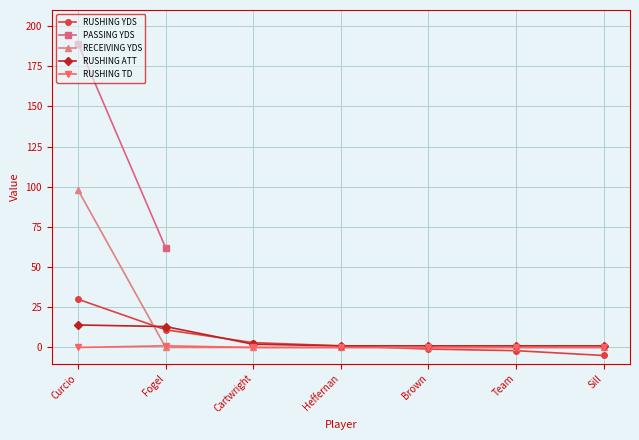

What is the total value across all series at Fogel?

25